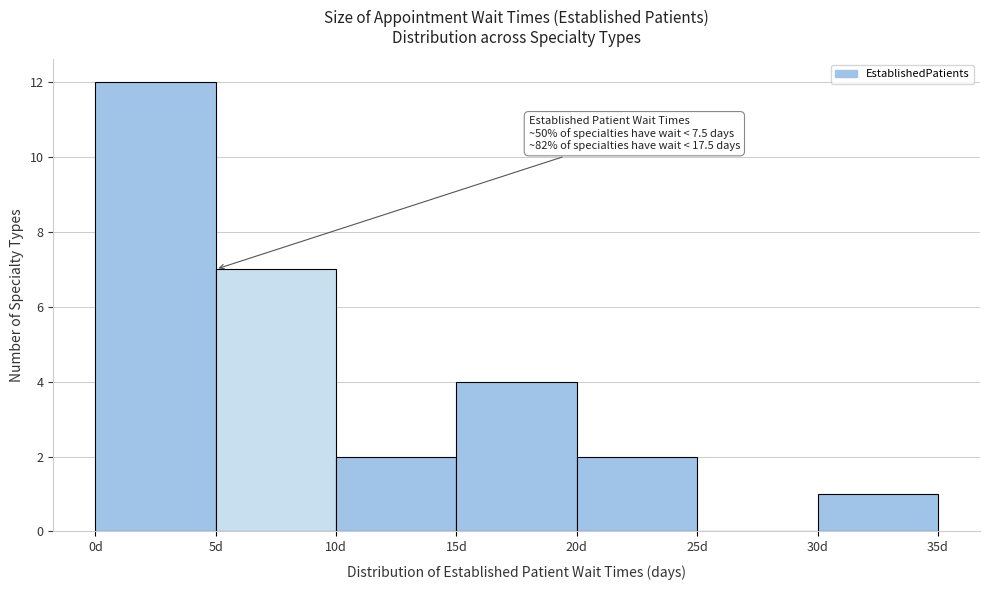

Over which range of the x-axis is the bar tallest?

0 to 5